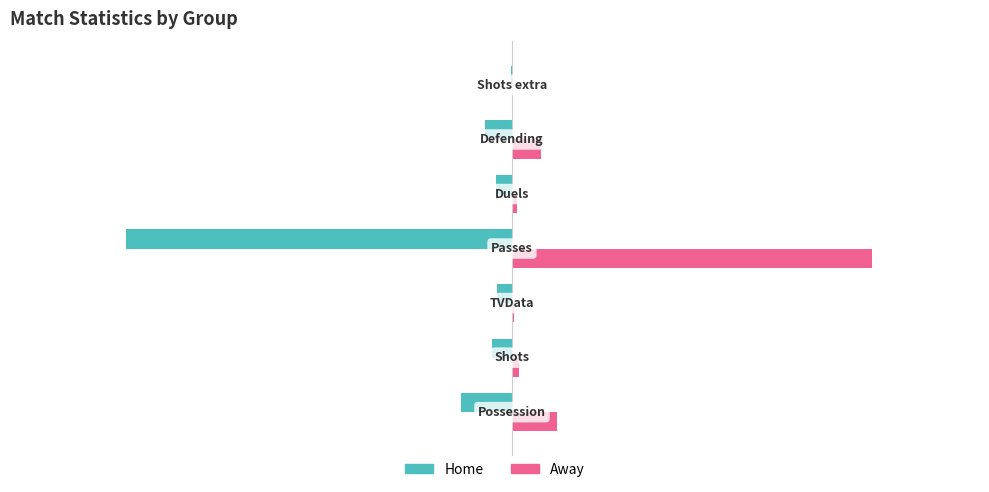

What is the sum of all Home values?

-534